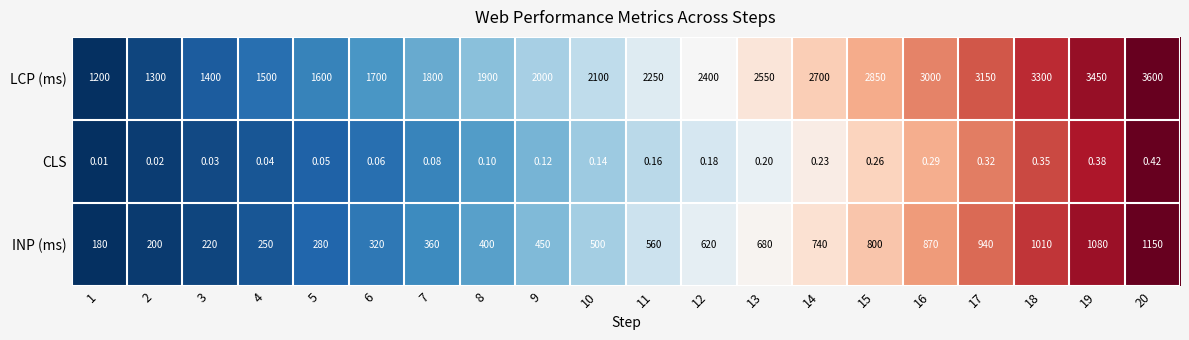

List the series in order of their peak value, highest first.

LCP (ms), INP (ms), CLS